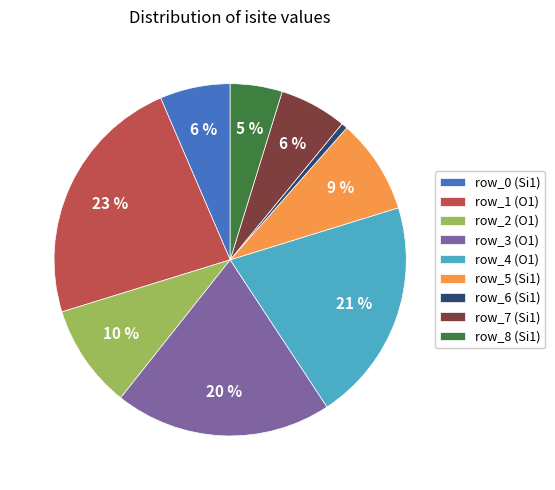

Is the sum of row_6 (Si1) and row_7 (Si1) greater than half?

No